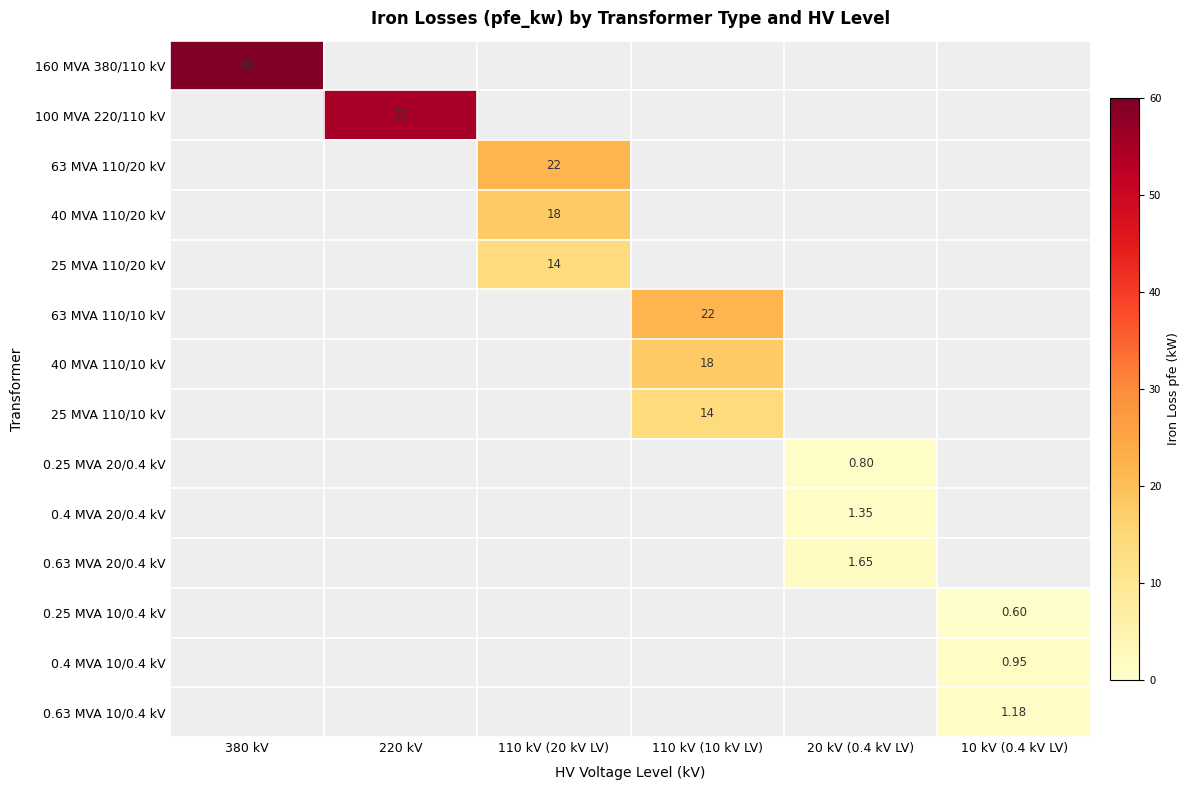

The 0.25 MVA 10/0.4 kV series shows 0.6 at 10 kV (0.4 kV LV). True or false?

True